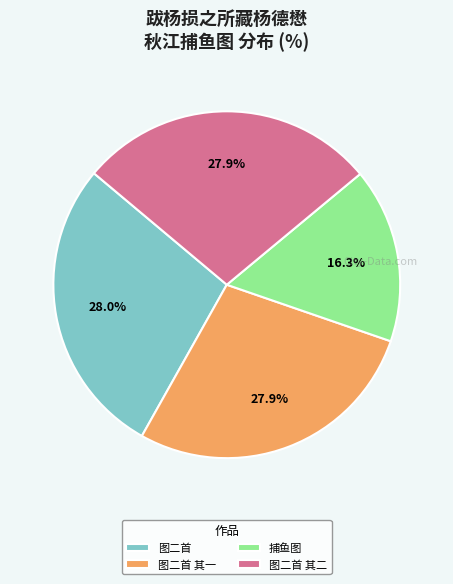

Combined, what portion of the pie is 图二首 其二 and 图二首 其一?

55.7%